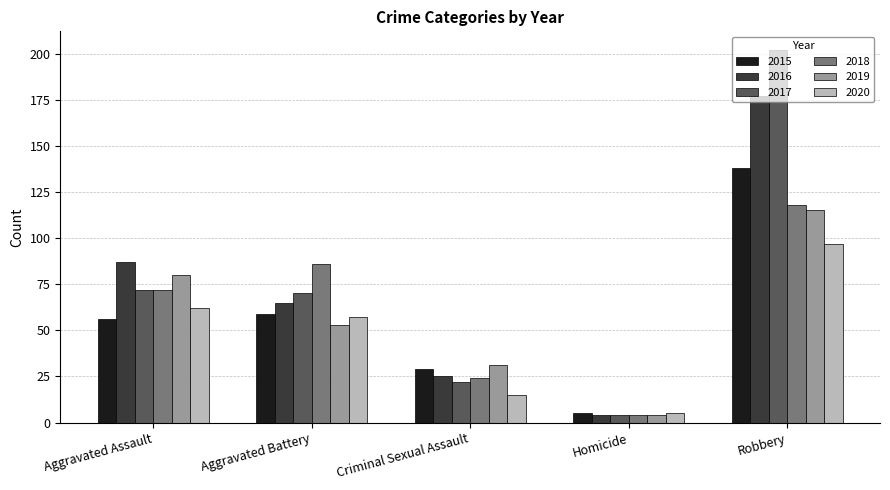

True or false: 2020 has a value of 57 at Aggravated Battery.

True